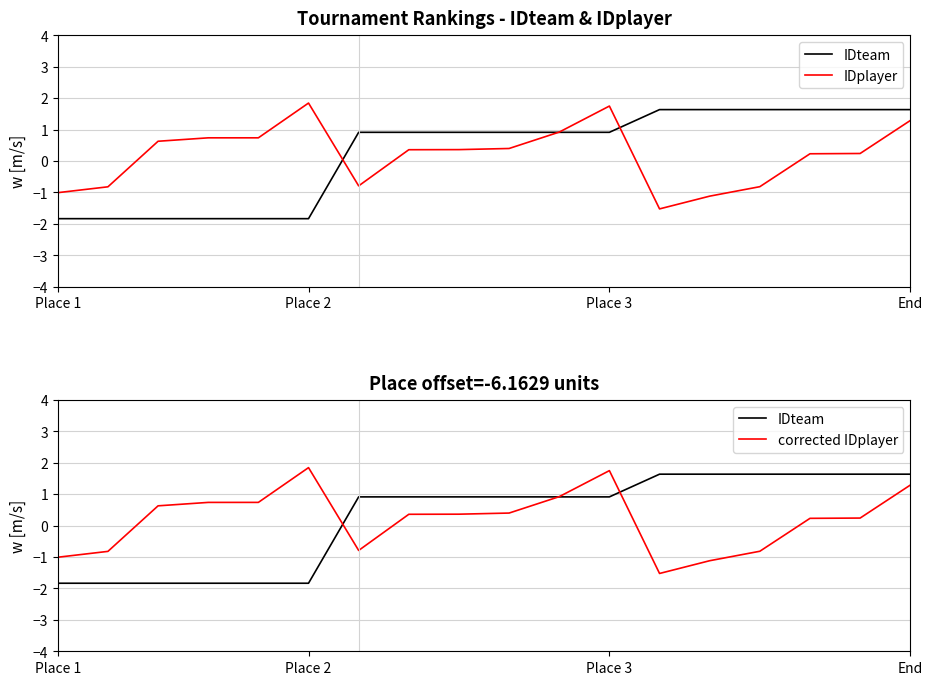

In IDplayer, how many points are higher than both neighbors (excluding endpoints)?

2